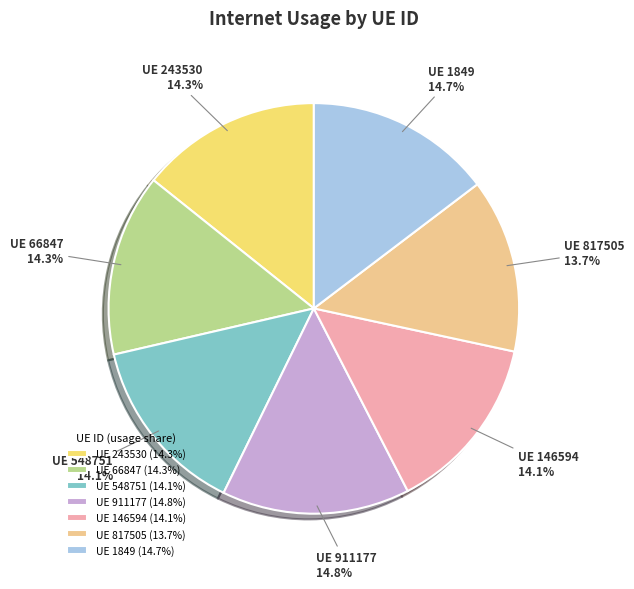

Combined, do UE 243530 (14.3%) and UE 548751 (14.1%) account for over 50%?

No